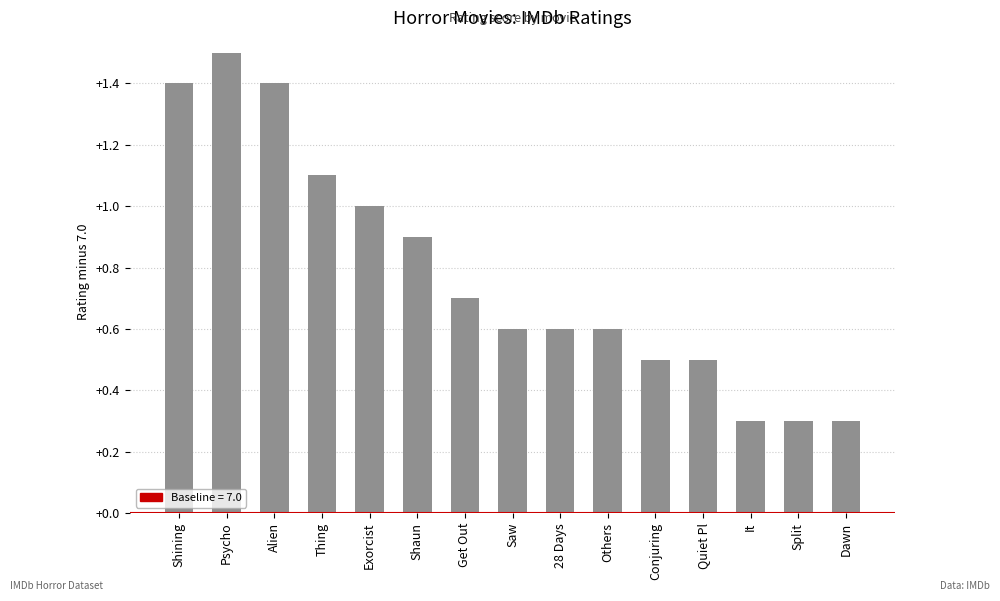

The value at Shaun is 1.3. True or false?

False